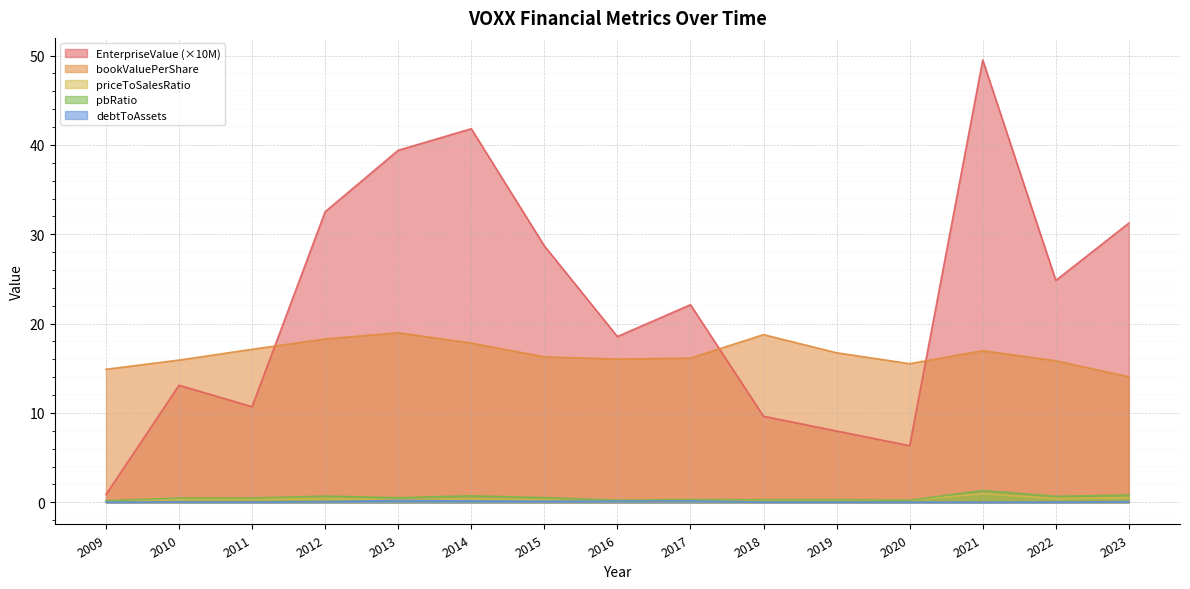

List the series in order of their peak value, lowest first.

debtToAssets, priceToSalesRatio, pbRatio, bookValuePerShare, EnterpriseValue